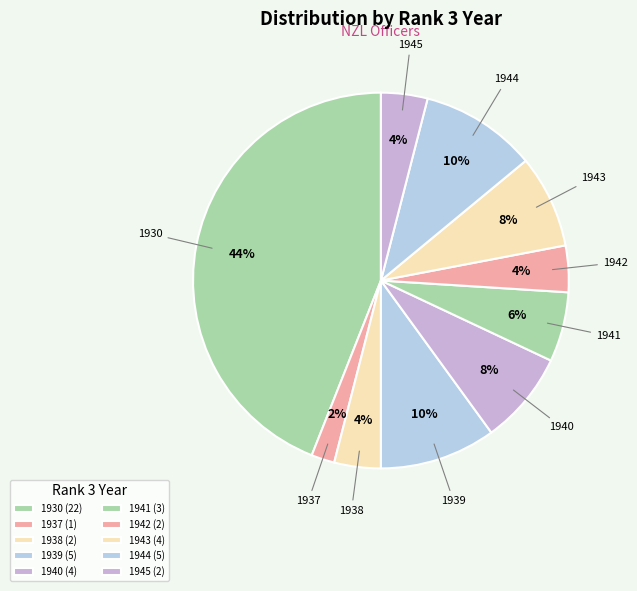

How many segments does this pie chart have?

10